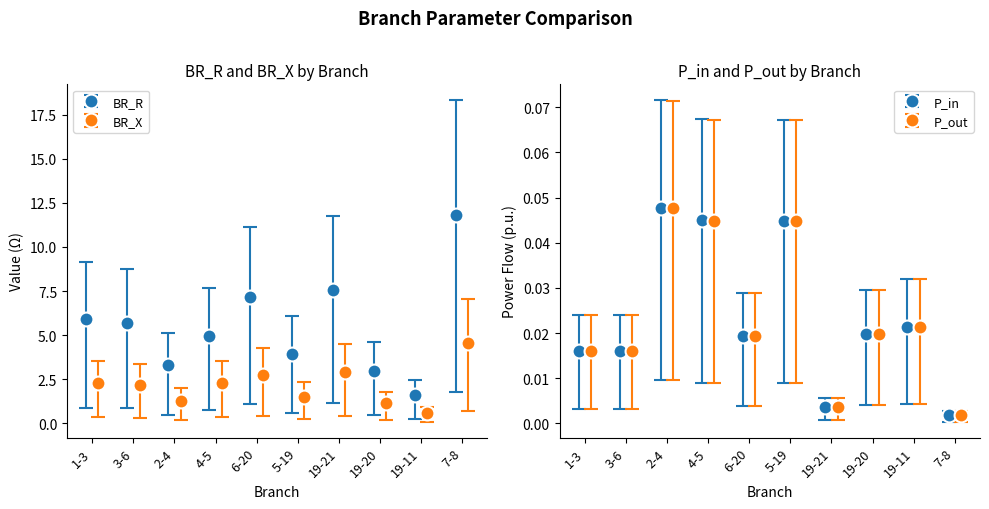

Which series has the largest range (max minus min)?

BR_R